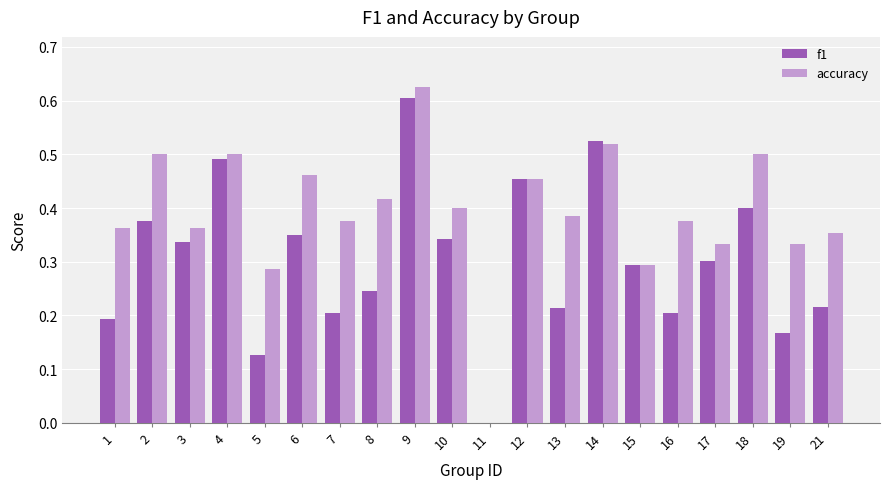

Which series changed the most between 3 and 19?

f1